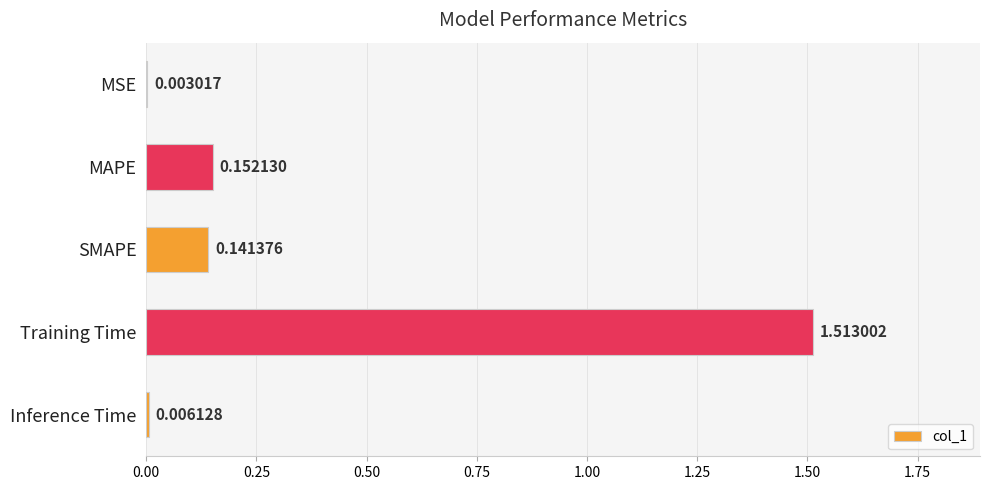

What is the sum of the values at SMAPE and Training Time?

1.7